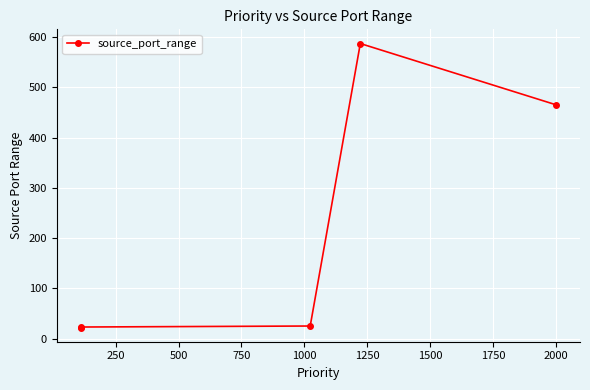

True or false: the data has more than 0 interior local peaks.

True